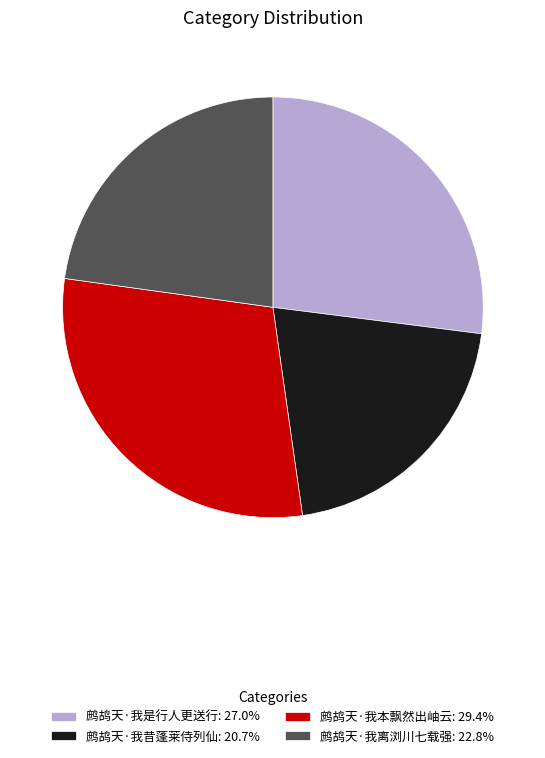

Is the sum of 鹧鸪天·我昔蓬莱侍列仙: 20.7% and 鹧鸪天·我离浏川七载强: 22.8% greater than half?

No